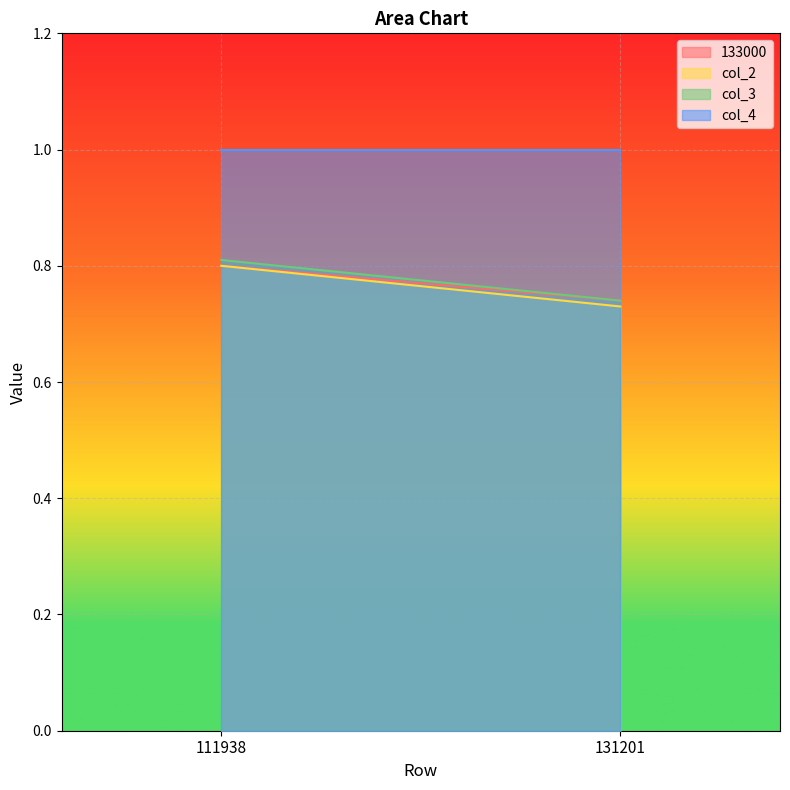

Reading left to right, transcribe all the data shown in this chart.

133000: 0.8	0.7
col_2: 0.8	0.7
col_3: 0.8	0.7
col_4: 1.0	1.0